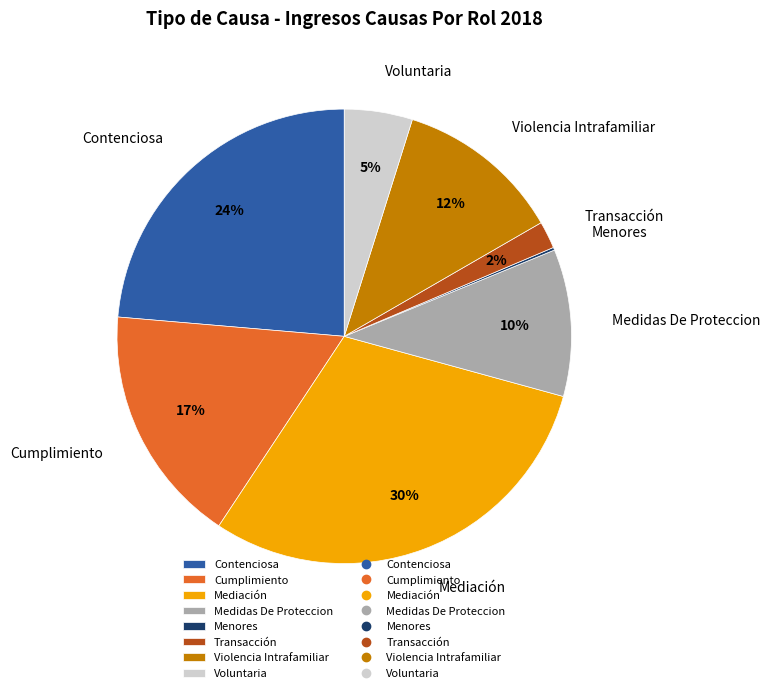

Is the sum of Transacción and Contenciosa greater than half?

No